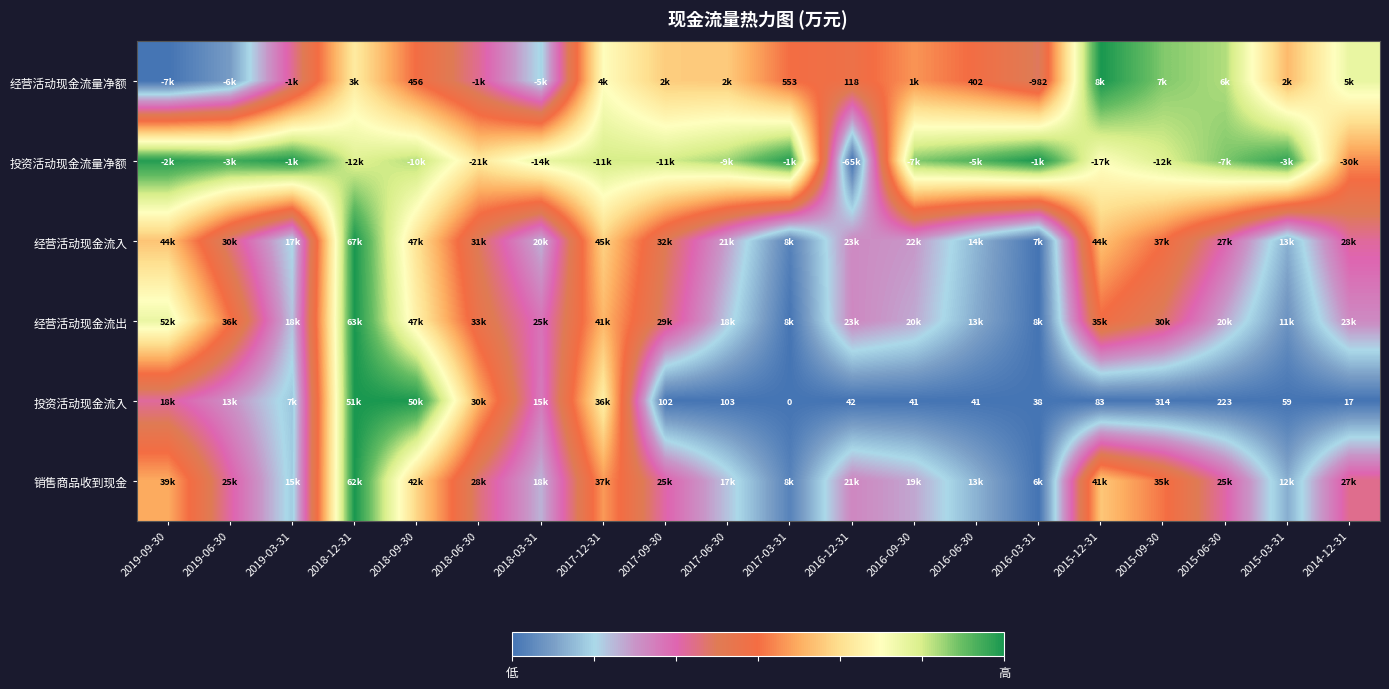

Where is 销售商品收到现金 nearest to the value 0?

2016-03-31